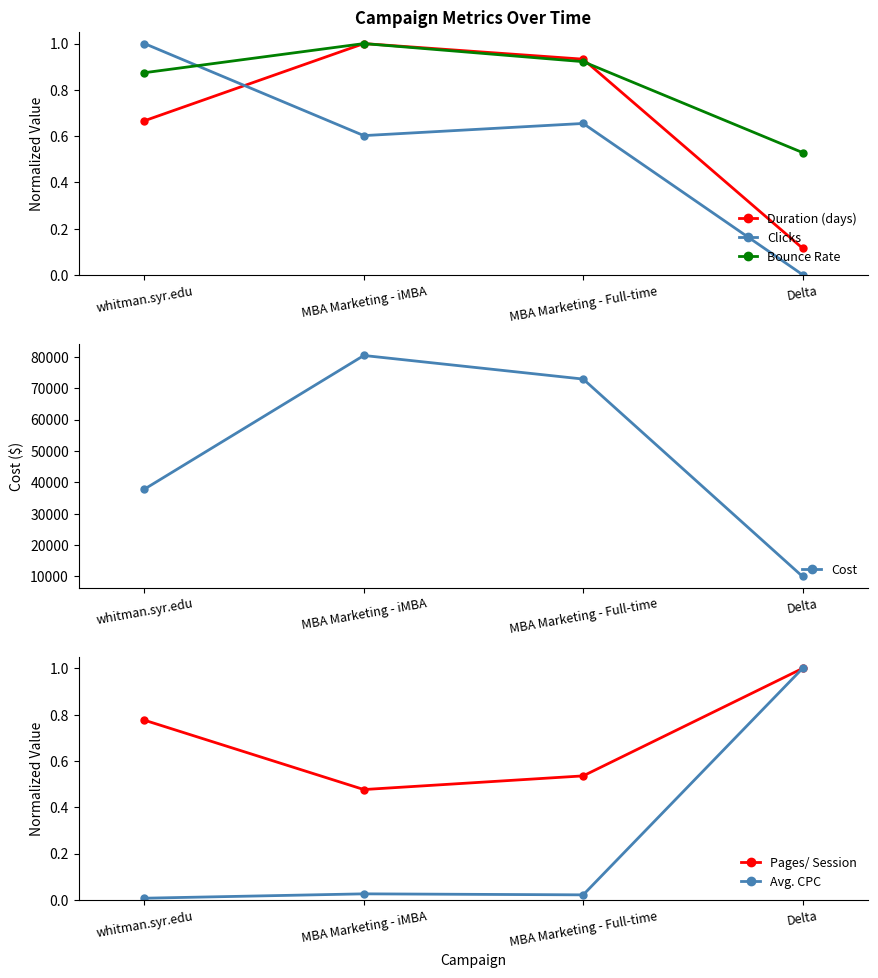

Between MBA Marketing - iMBA and MBA Marketing - Full-time, which is larger?

MBA Marketing - iMBA